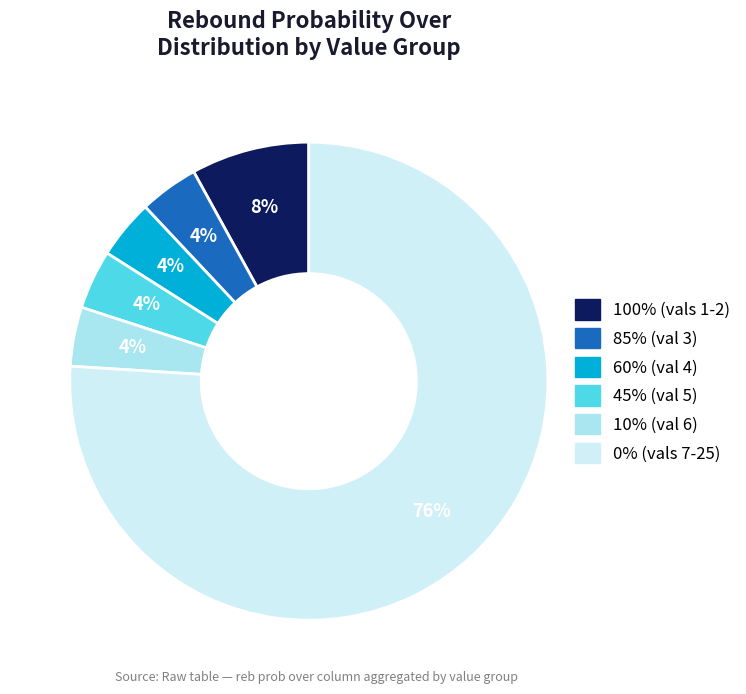

Is there any slice that represents more than half of the pie?

Yes